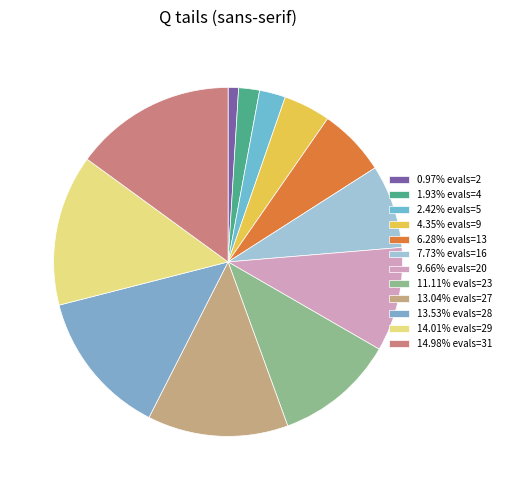

Rank the categories by value from highest to lowest.

evals=31, evals=29, evals=28, evals=27, evals=23, evals=20, evals=16, evals=13, evals=9, evals=5, evals=4, evals=2